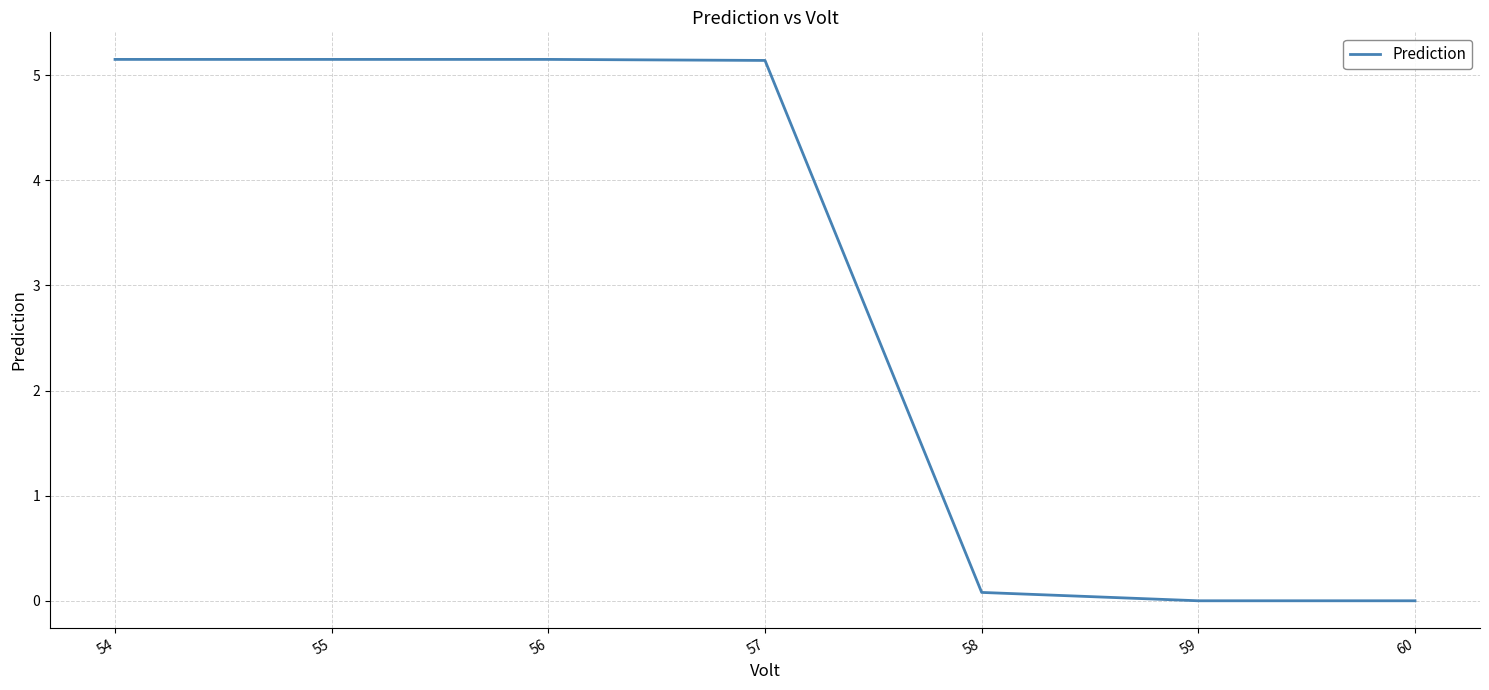

The value at 55 is 9.1. True or false?

False